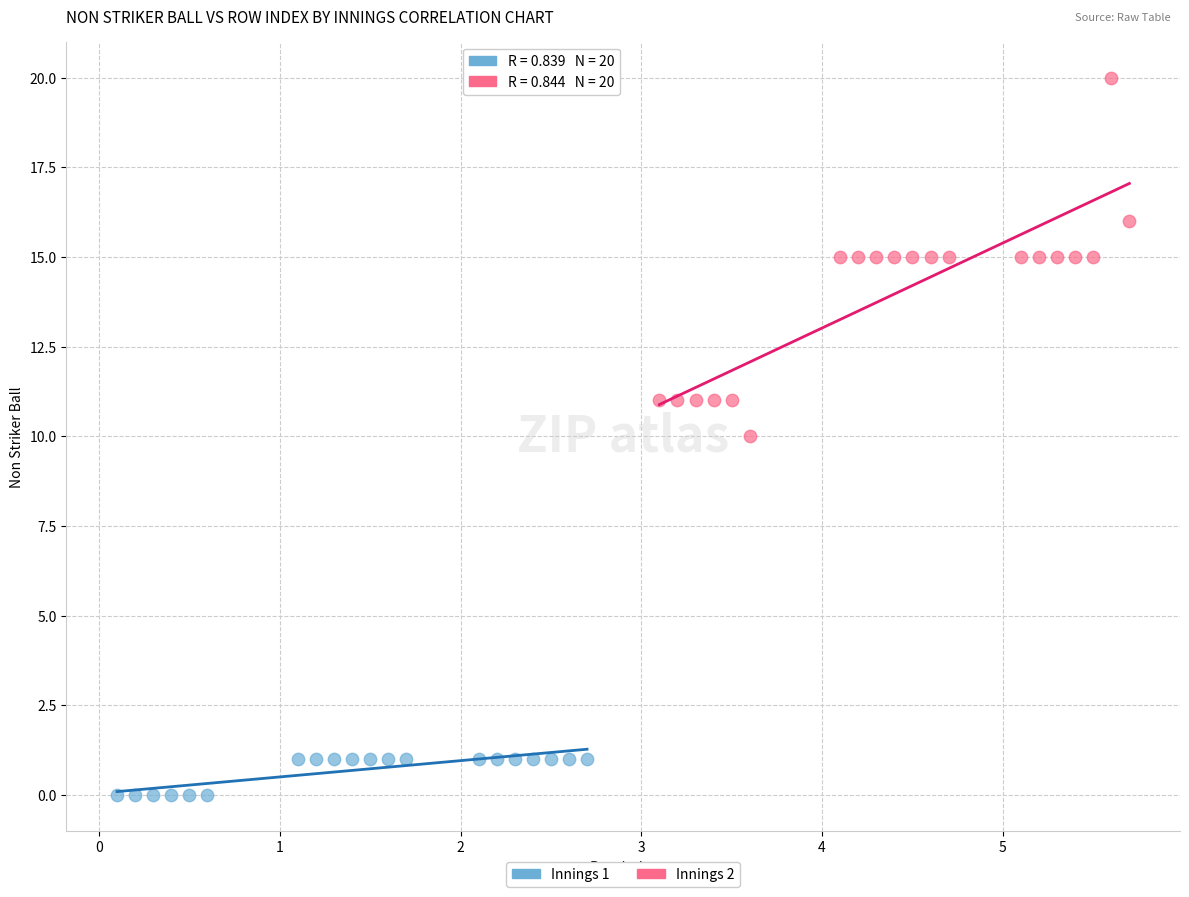

Which series has the widest spread of Y values?

Innings 2